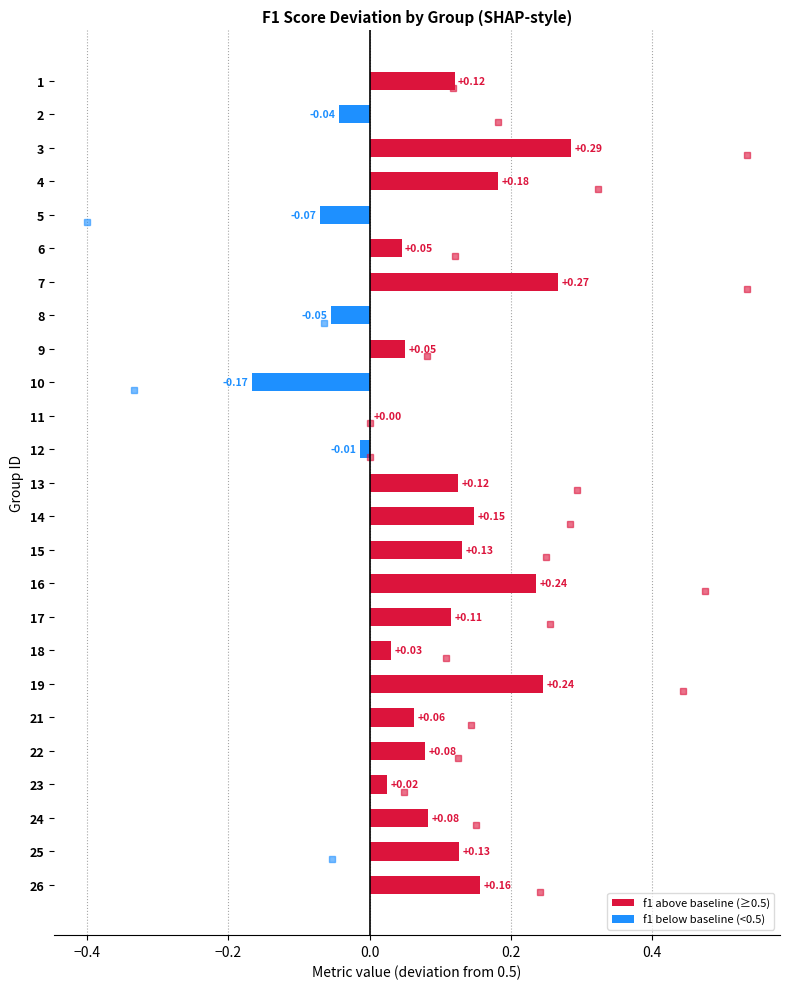

What is the change in value from 10 to 15?

+0.3